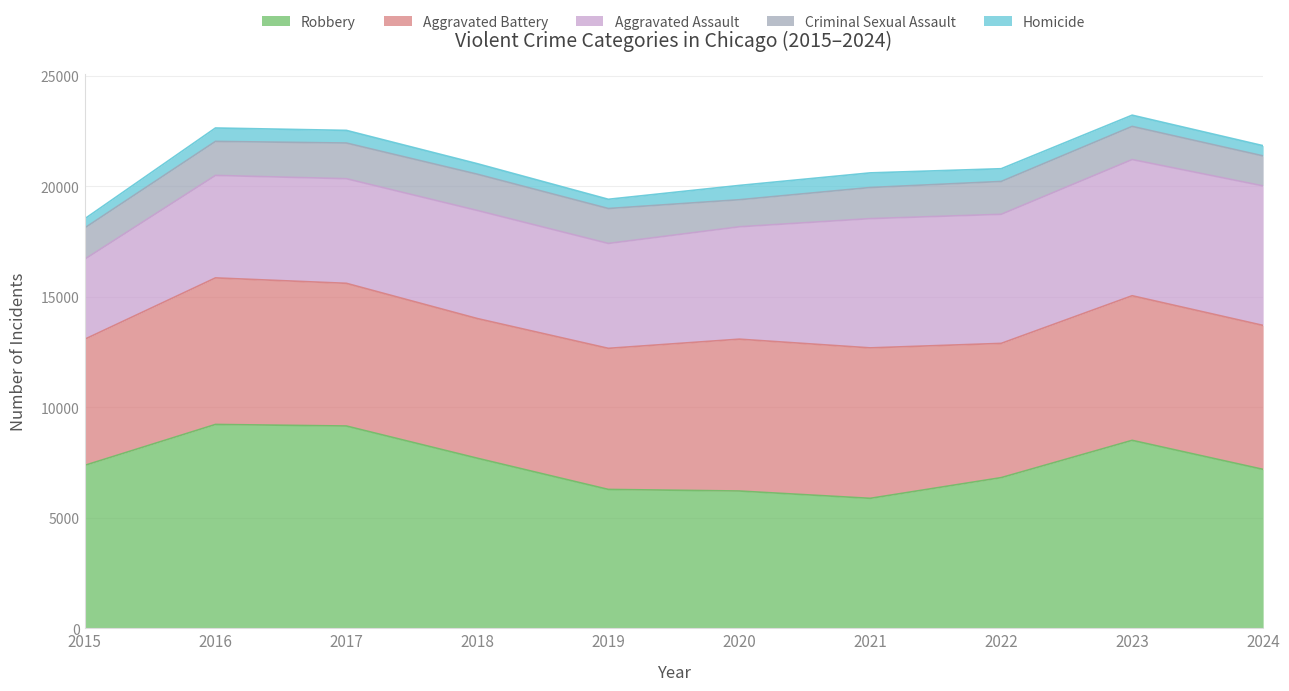

True or false: Homicide and Criminal Sexual Assault intersect in this chart.

False